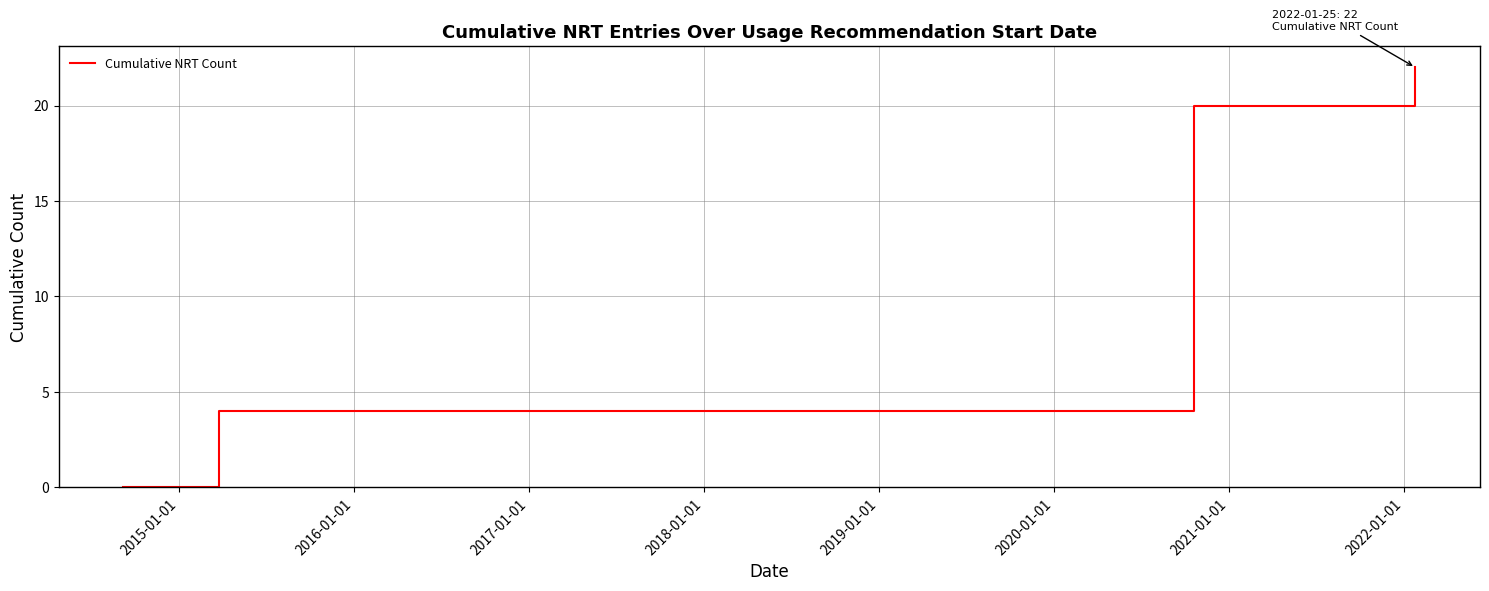

What is the difference between the second highest and minimum values?

20